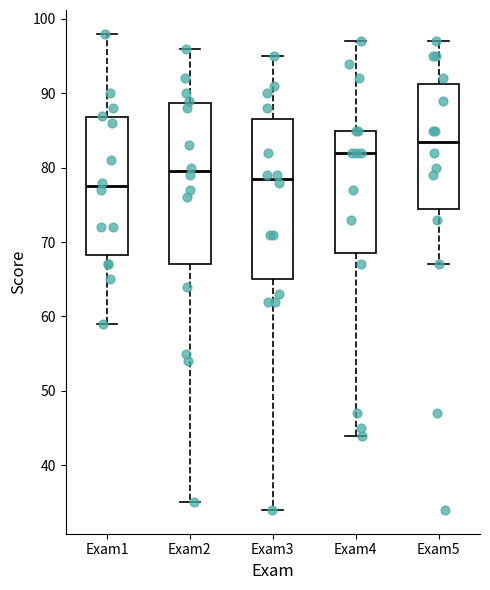

Reading left to right, transcribe this box plot: for each box, give where its median line is, the range the box spans, and where its two whiskers end, as read against the y-axis. The values are not printed on the chart, so give them approximately, as read against the axis.

Exam1: median 78, box 68 to 87, whiskers 59 to 98
Exam2: median 80, box 67 to 89, whiskers 35 to 96
Exam3: median 79, box 65 to 87, whiskers 34 to 95
Exam4: median 82, box 69 to 85, whiskers 44 to 97
Exam5: median 84, box 75 to 91, whiskers 67 to 97